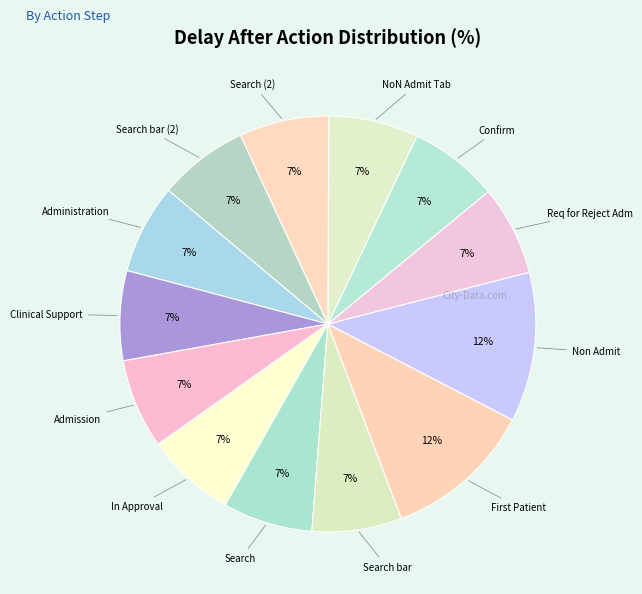

Combined, do In Approval and Admission account for over 50%?

No